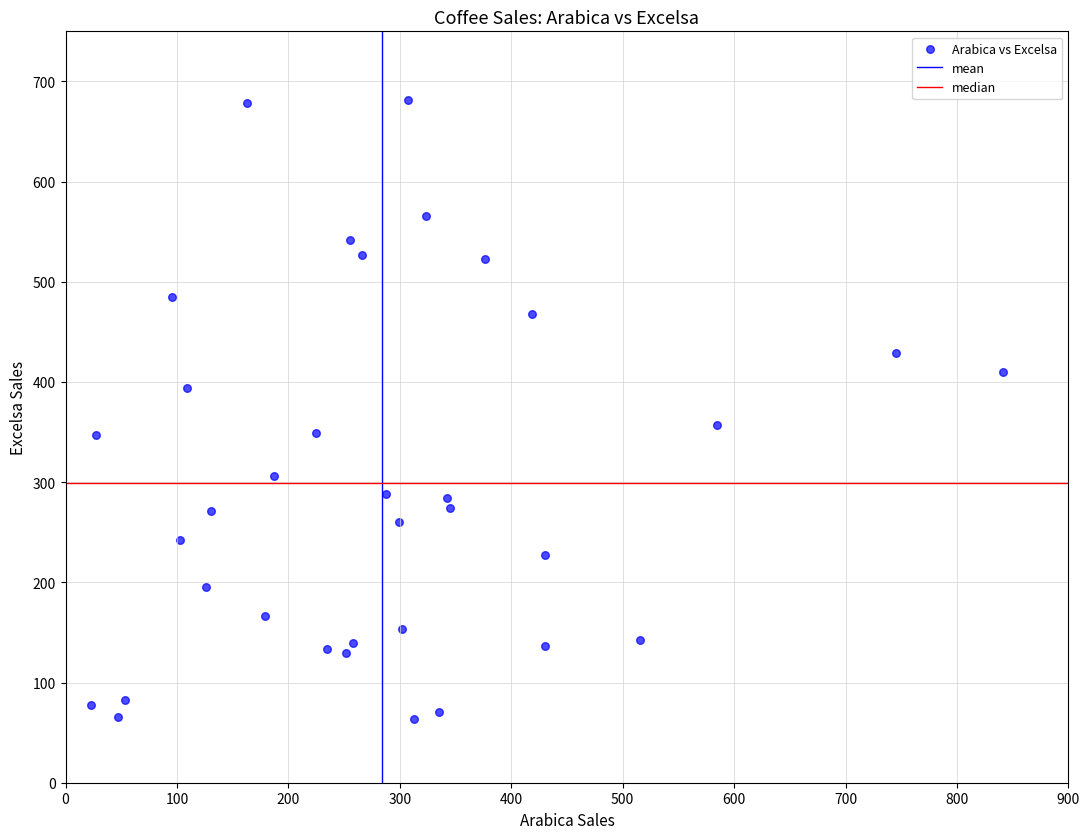

What is the range of Y values (max minus min)?

617.8